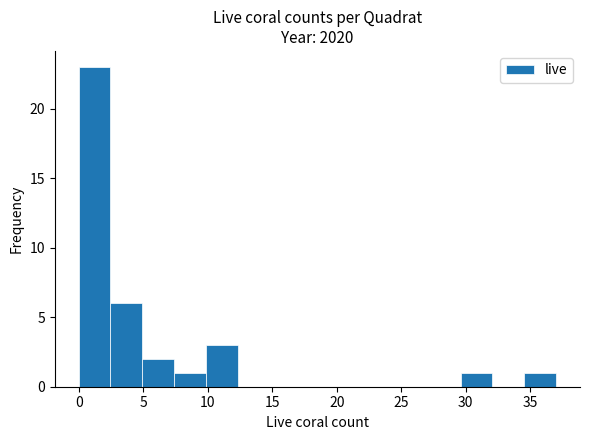

Over which range of the x-axis is the bar tallest?

0.0 to 2.5